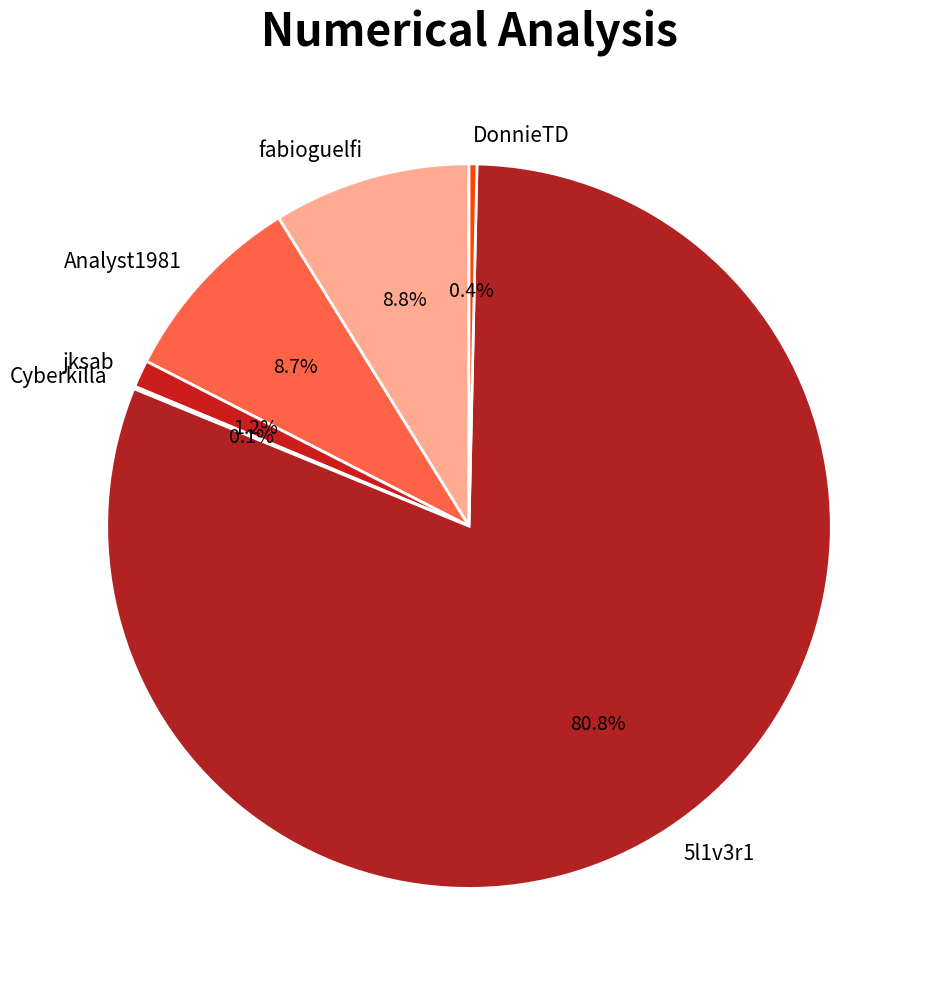

Which slice is the largest?

5l1v3r1